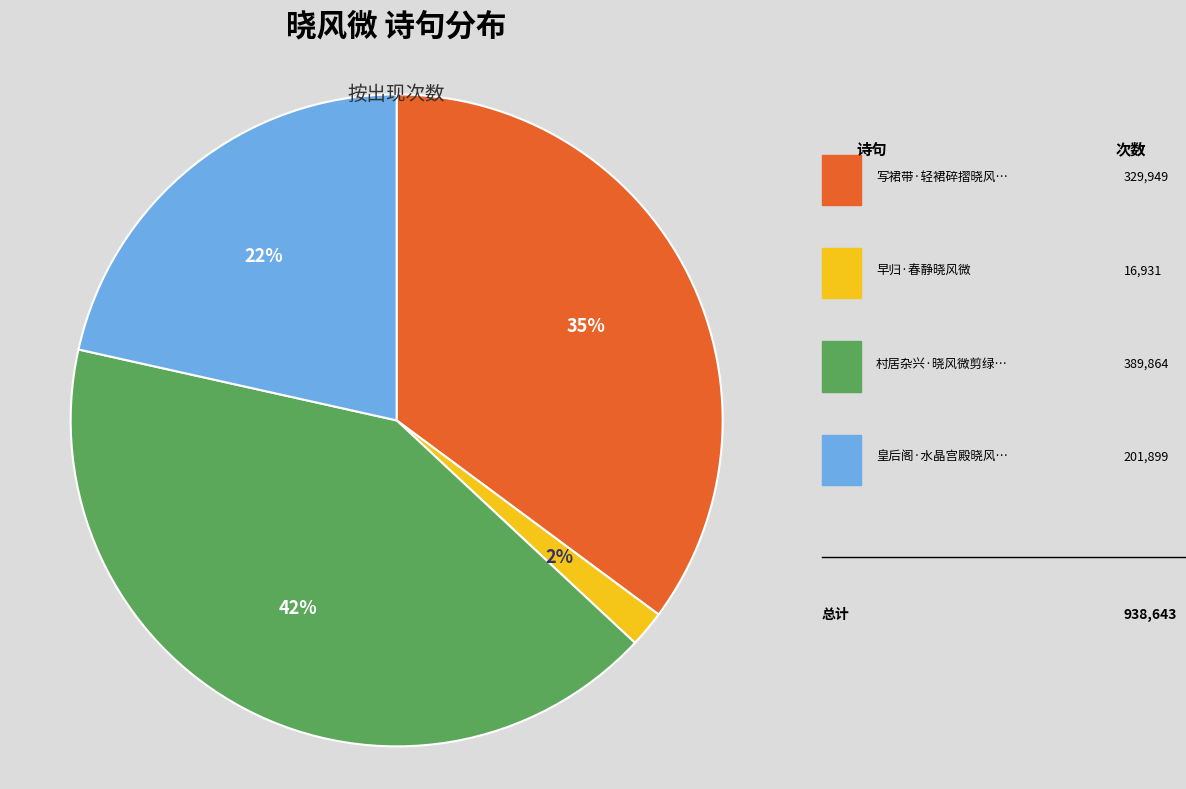

To the nearest percent, what is the average slice percentage?

25%